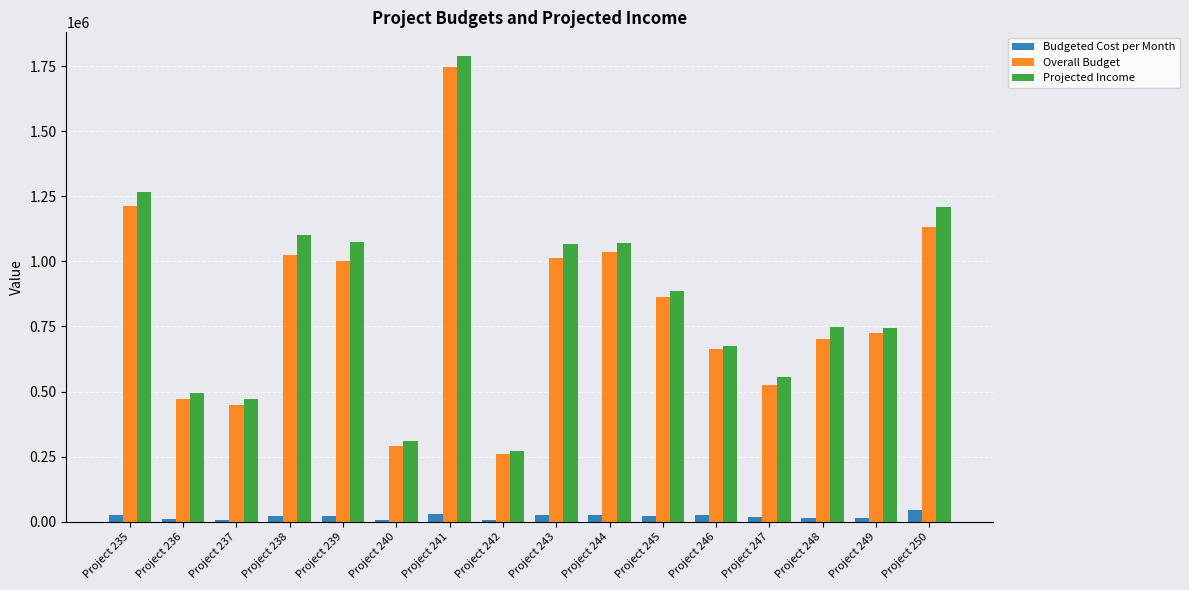

What are all the series names shown in the legend?

Budgeted Cost per Month, Overall Budget, Projected Income